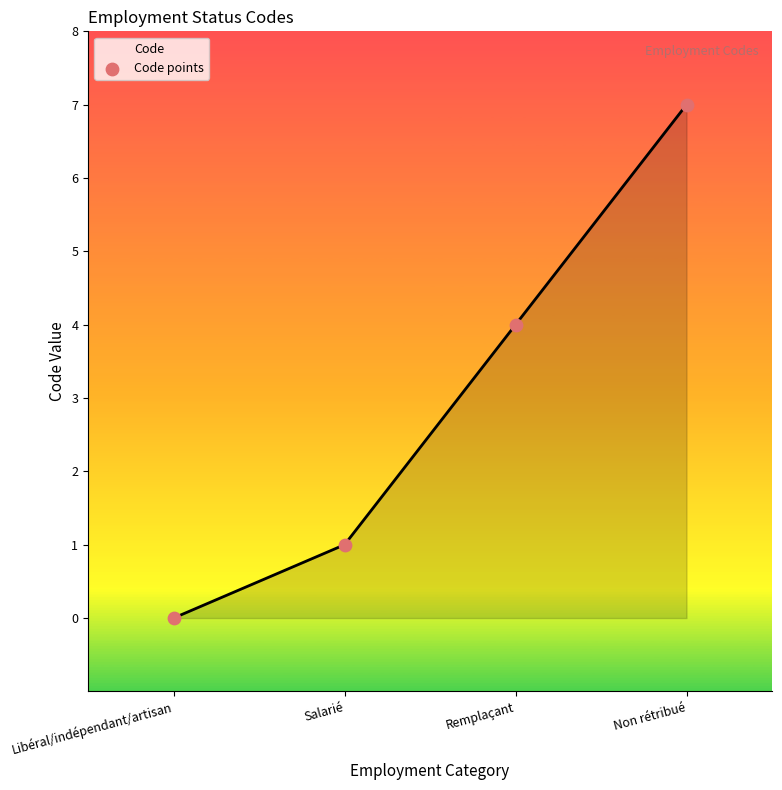

Approximately how many times larger is the value at Remplaçant compared to Non rétribué?

0.6